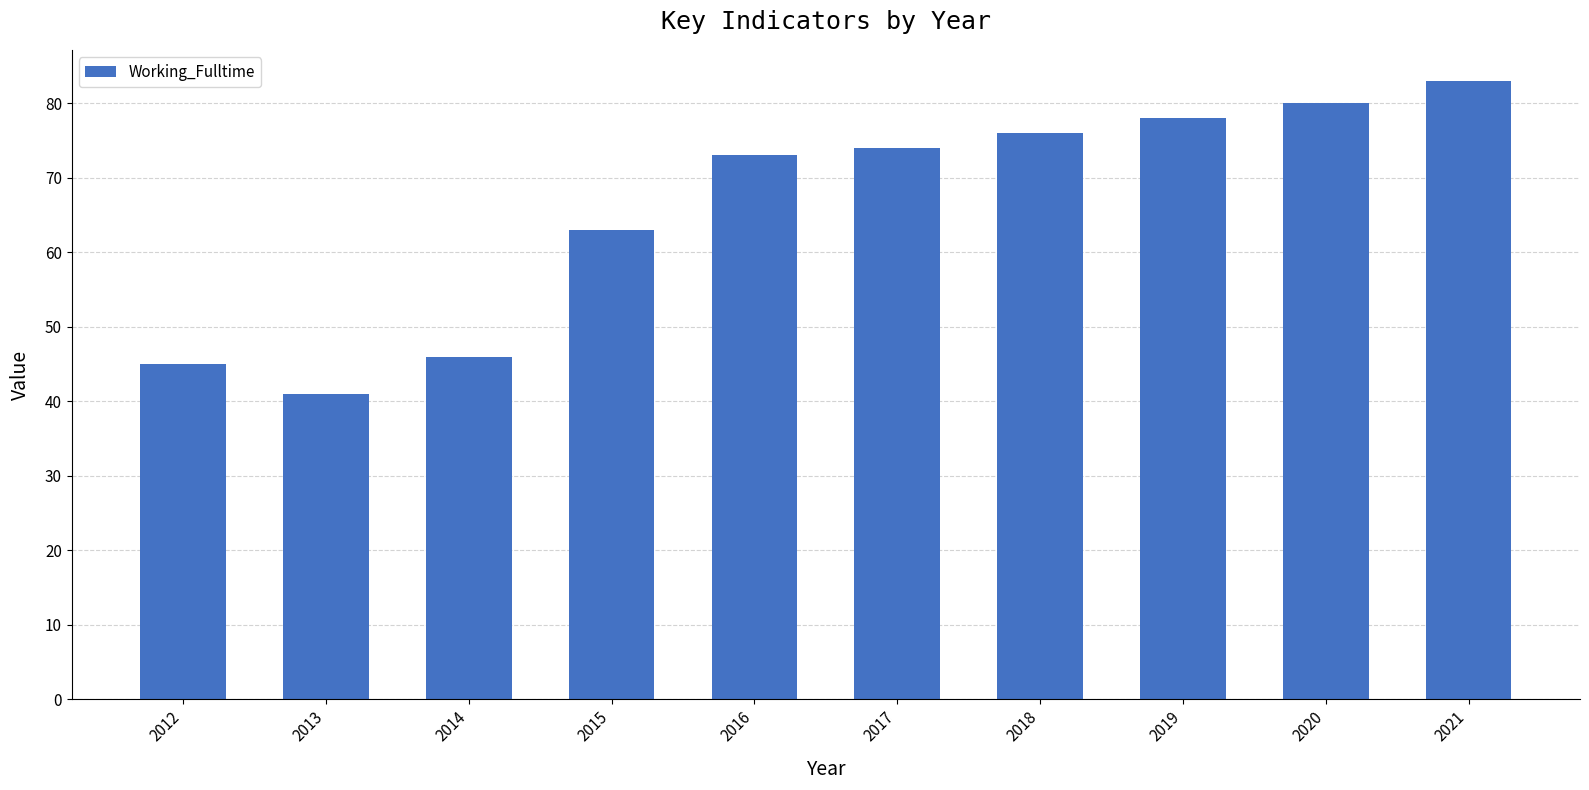

Is it true that the value at 2018 is 50?

False